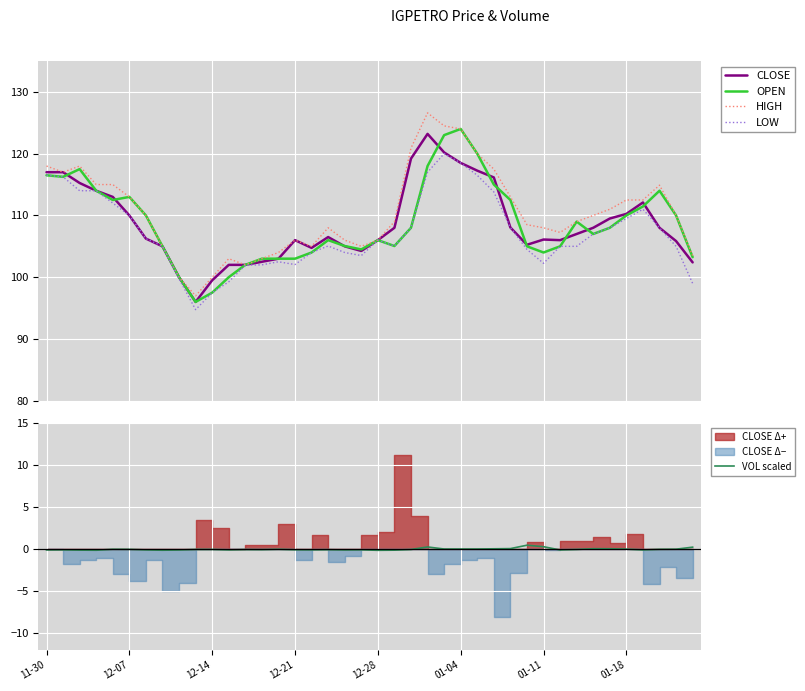

What is the spread (max minus min) of values at 14?

104.0